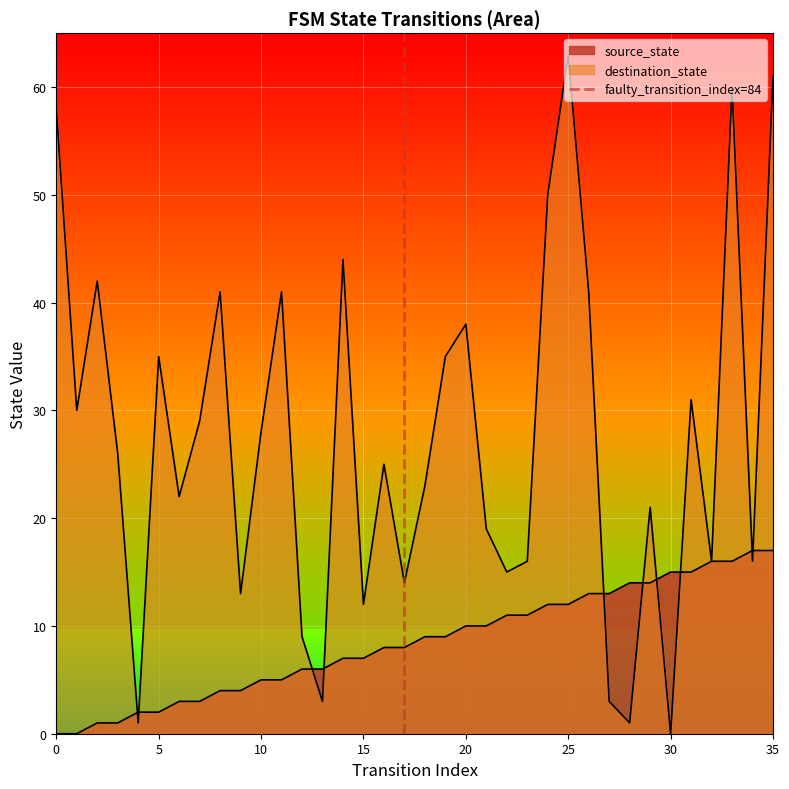

True or false: the data shows 0 at 0.

True